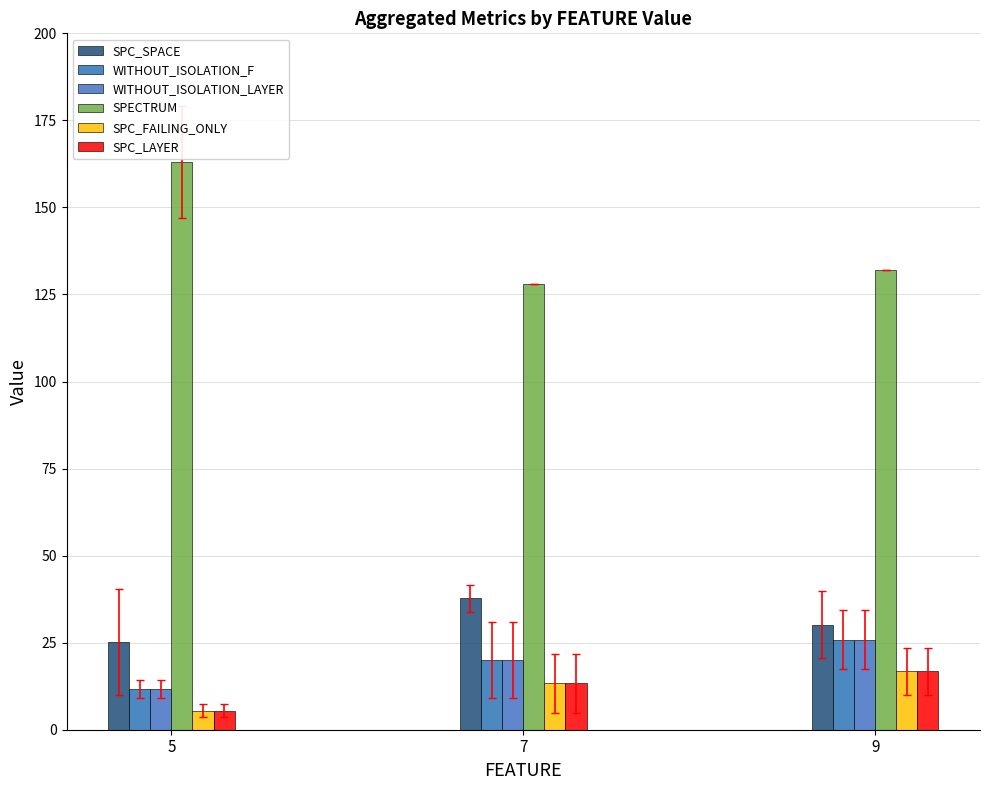

What is the total value across all series at 5?

222.2